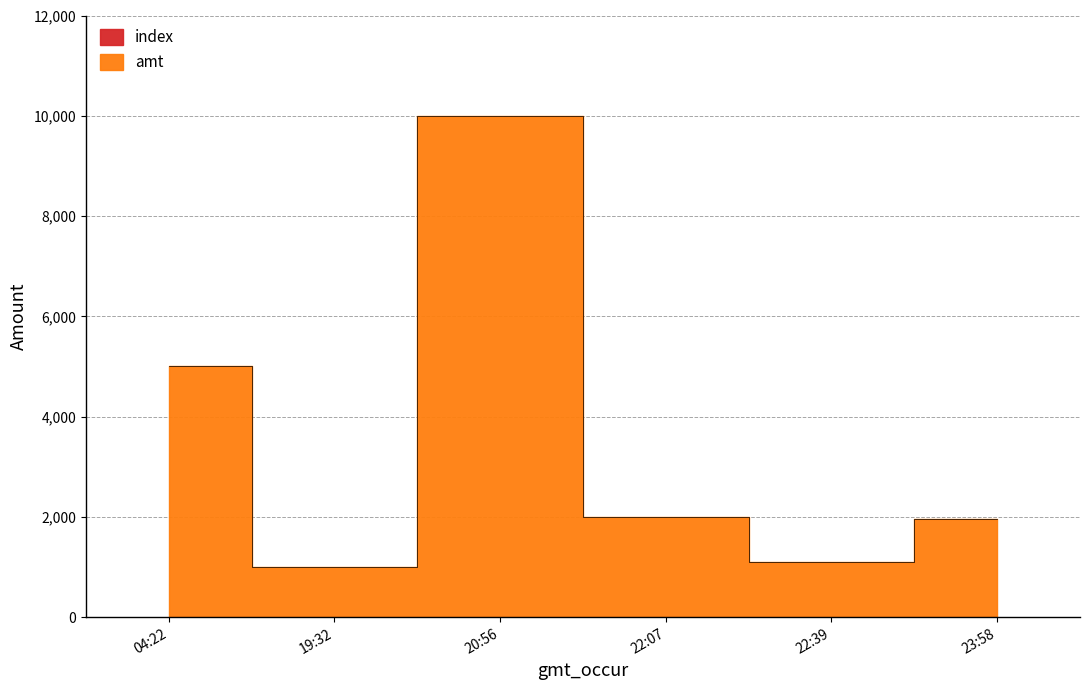

Is the value of amt at 20:56 greater than the value of index at 20:56?

Yes